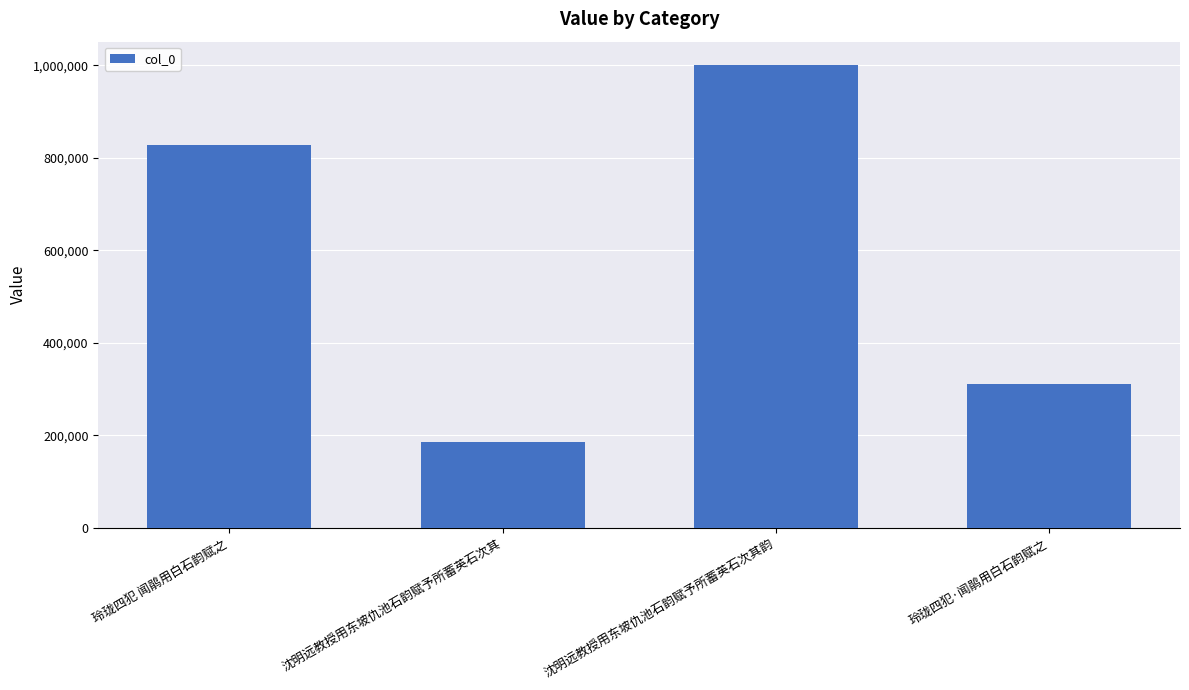

What is the approximate value at 沈明远教授用东坡仇池石韵赋予所蓄英石次其韵, to the nearest 100?

1001100